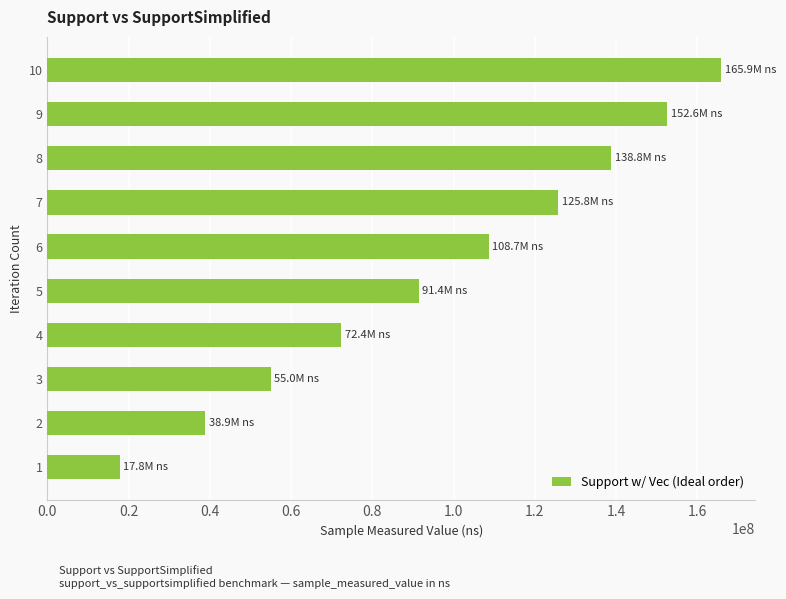

What is the smallest value displayed?

17789270